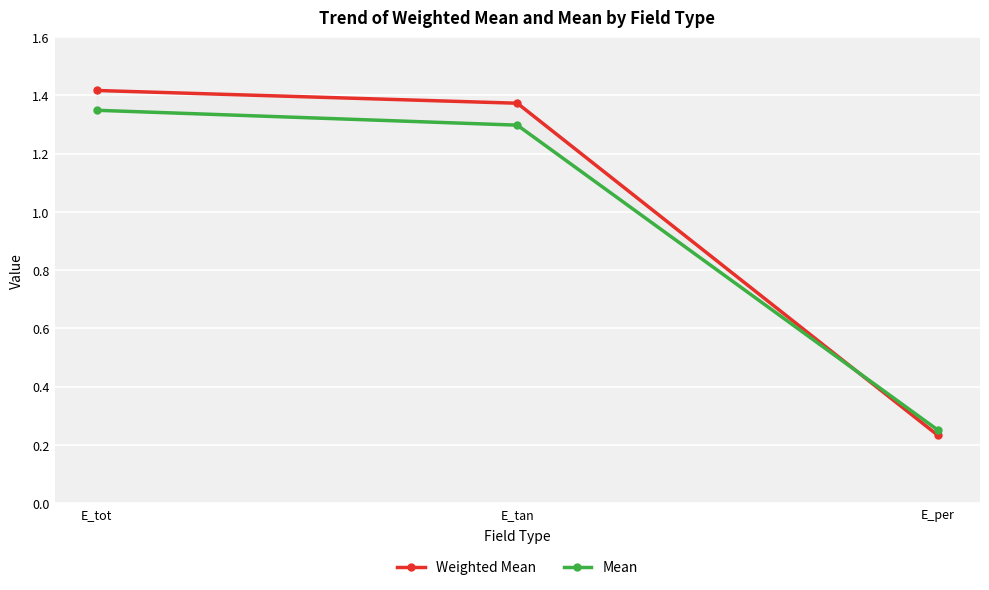

The Weighted Mean series shows 2.3 at E_tot. True or false?

False